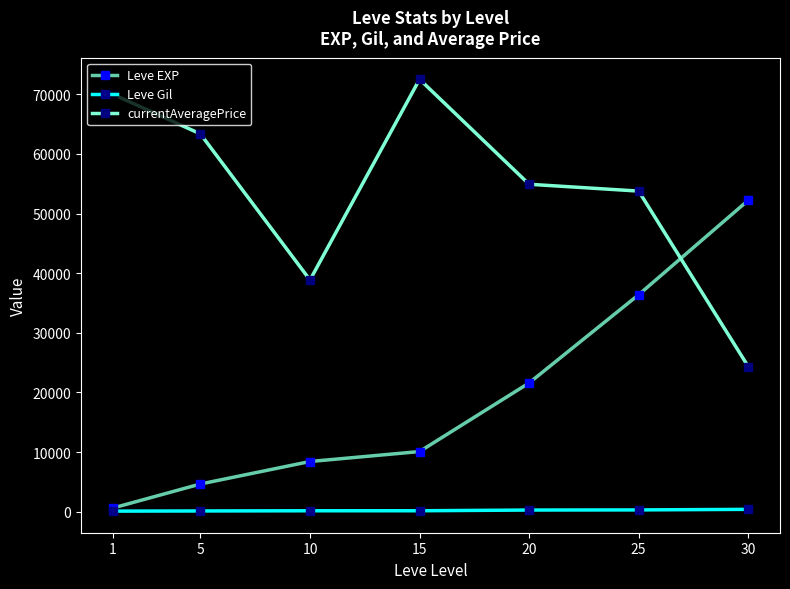

What is the smallest value displayed?

112